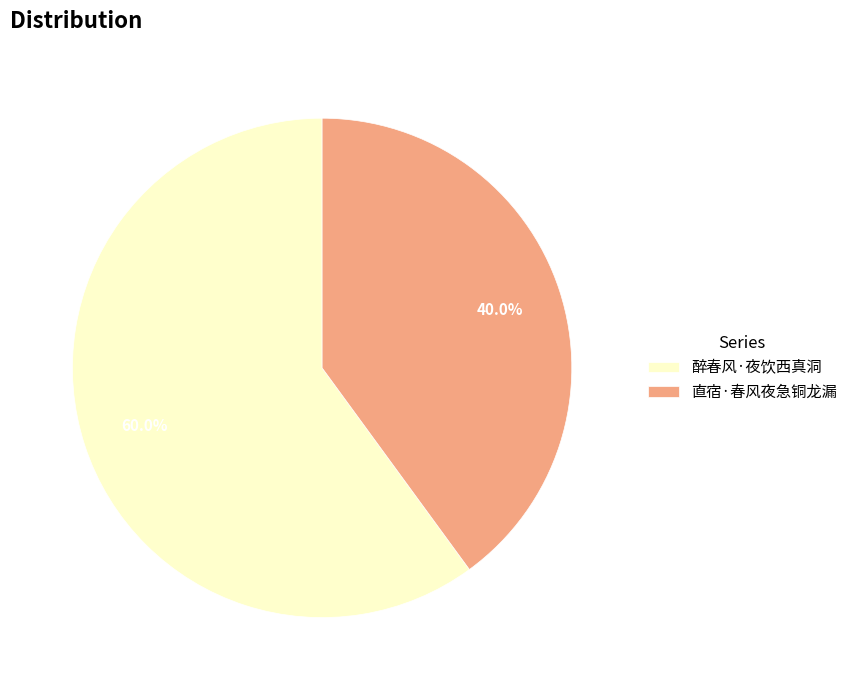

How many slices are in this pie chart?

2